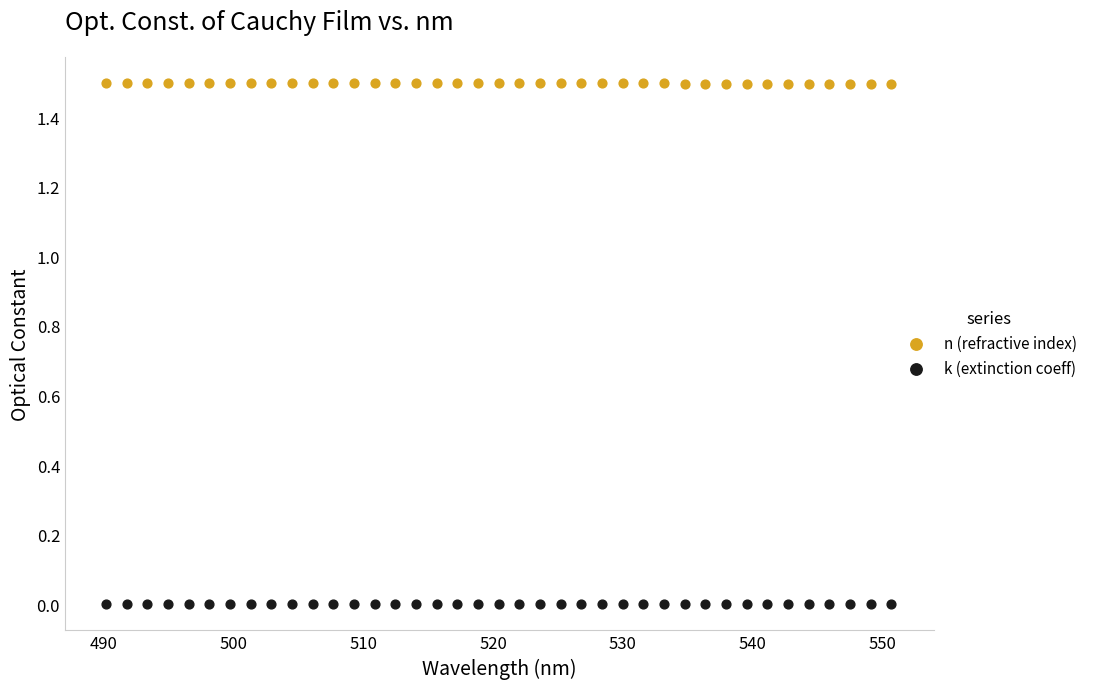

Which series reaches the maximum Y coordinate?

n (refractive index)